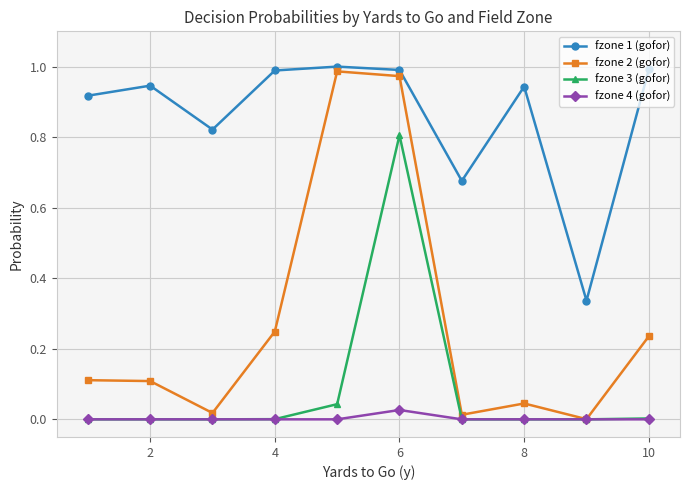

True or false: fzone 2 (gofor) has more than 0 interior local peaks.

True